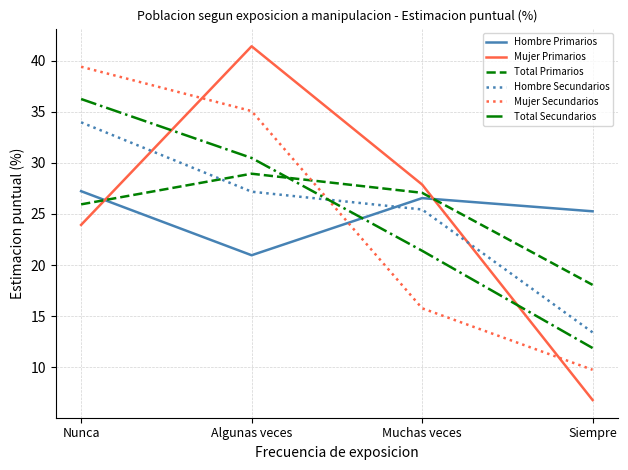

What position from the left is Siempre?

4